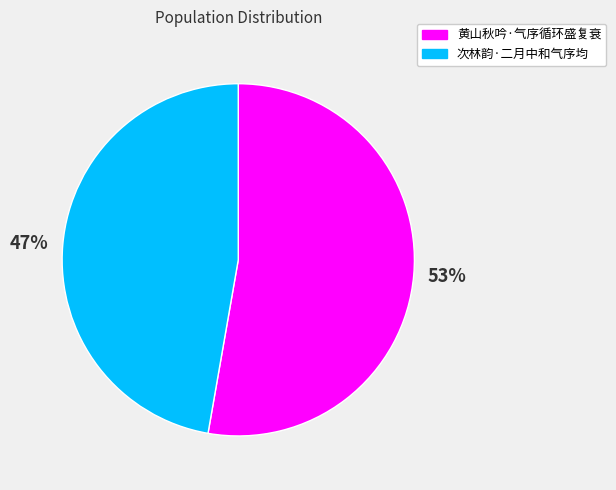

Is there a majority slice in this chart?

Yes